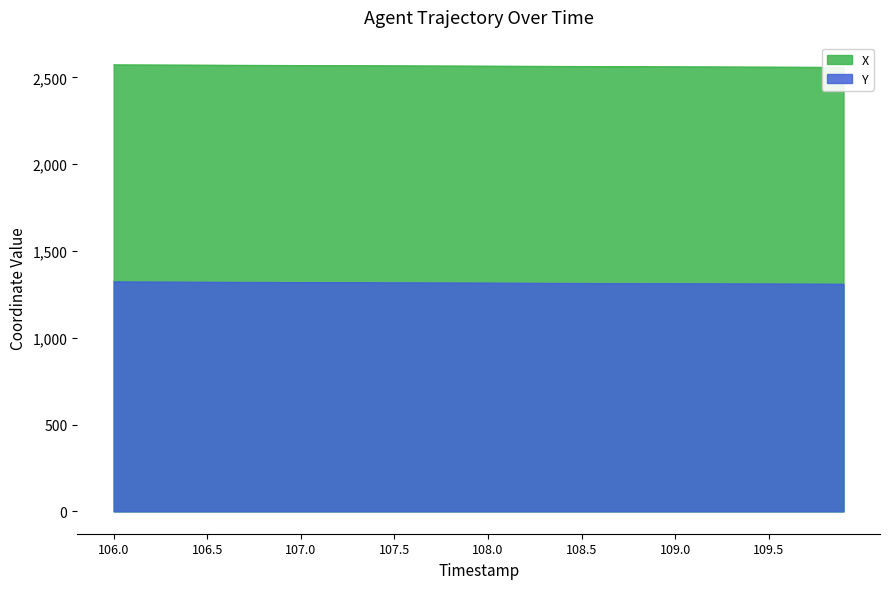

Reading right to left, transcribe all the data shown in this chart.

X: 109.9=2558.3	109.8=2558.7	109.7=2559.1	109.6=2559.5	109.5=2559.8	109.4=2560.2	109.3=2560.6	109.2=2560.9	109.1=2561.3	109.0=2561.7	108.9=2562.1	108.8=2562.4	108.7=2562.8	108.6=2563.2	108.5=2563.6	108.4=2563.9	108.3=2564.3	108.2=2564.7	108.1=2565.0	108.0=2565.4	107.9=2565.8	107.8=2566.1	107.7=2566.5	107.6=2566.9	107.5=2567.2	107.4=2567.6	107.3=2568.0	107.2=2568.4	107.1=2568.7	107.0=2569.1	106.9=2569.5	106.8=2569.8	106.7=2570.2	106.6=2570.6	106.5=2570.9	106.4=2571.3	106.3=2571.7	106.2=2572.1	106.1=2572.4	106.0=2572.8
Y: 109.9=1309.2	109.8=1309.5	109.7=1309.8	109.6=1310.2	109.5=1310.5	109.4=1310.8	109.3=1311.2	109.2=1311.5	109.1=1311.9	109.0=1312.2	108.9=1312.5	108.8=1312.9	108.7=1313.2	108.6=1313.5	108.5=1313.9	108.4=1314.2	108.3=1314.6	108.2=1314.9	108.1=1315.2	108.0=1315.6	107.9=1315.9	107.8=1316.3	107.7=1316.6	107.6=1317.0	107.5=1317.3	107.4=1317.6	107.3=1318.0	107.2=1318.3	107.1=1318.7	107.0=1319.0	106.9=1319.3	106.8=1319.7	106.7=1320.0	106.6=1320.3	106.5=1320.7	106.4=1321.0	106.3=1321.4	106.2=1321.7	106.1=1322.1	106.0=1322.4